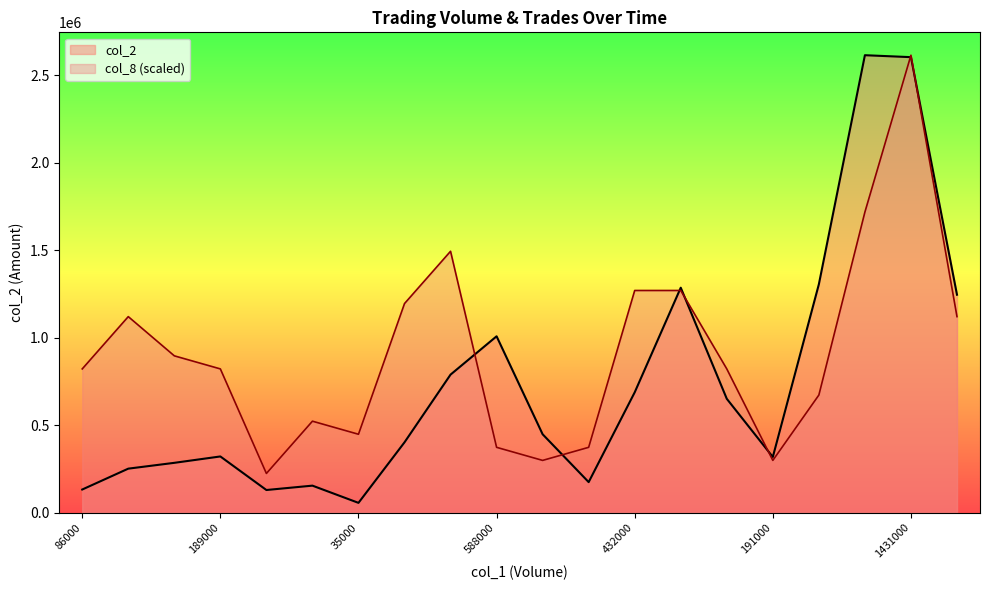

The value of col_2 at 473000 is 388221.8. True or false?

False